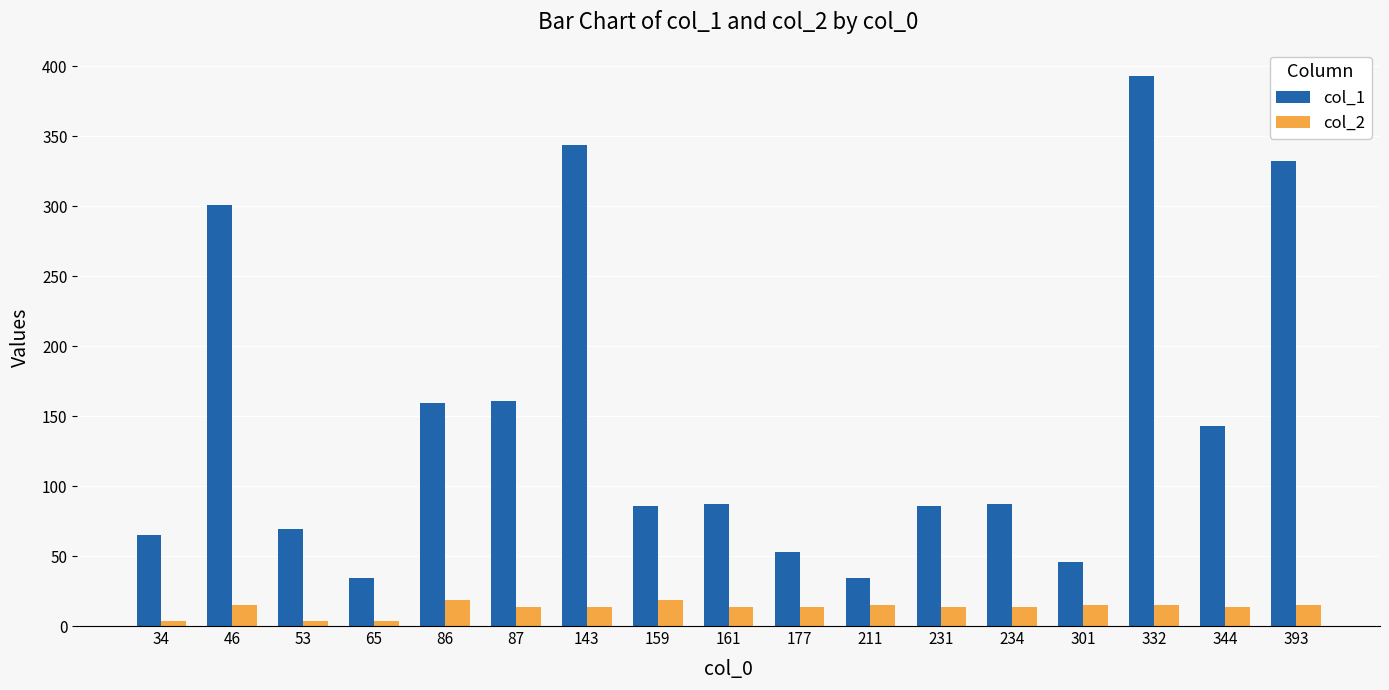

Is it true that col_1 equals 40.0 at 34?

False